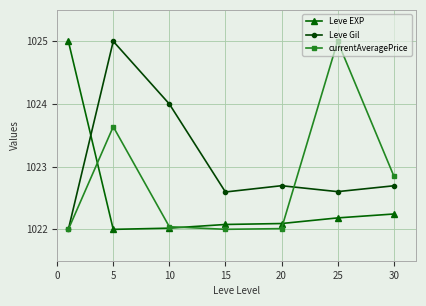

How many times do currentAveragePrice and Leve EXP cross each other?

3